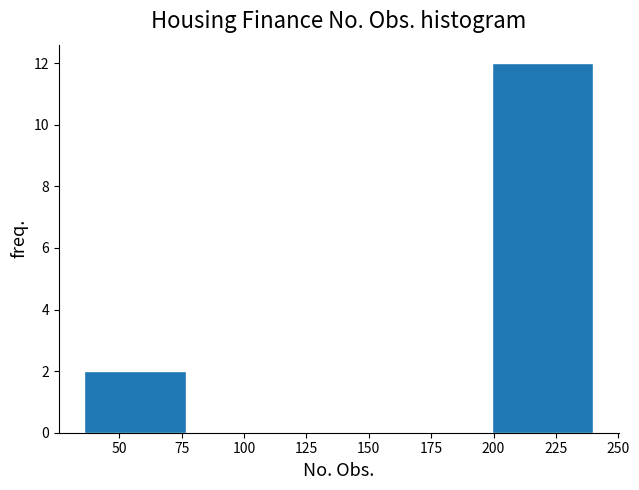

How tall is the bar that spans 35 to 75 on the x-axis? Neither the bar edges nor the heights are printed on the chart, so give them approximately, as read against the axes.

2